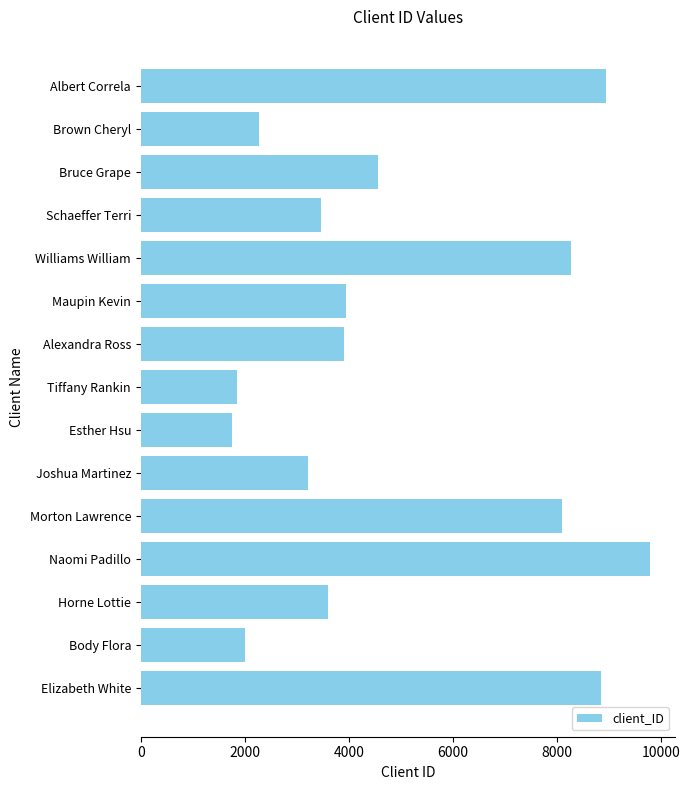

Where is the data nearest to the value 5773?

Bruce Grape